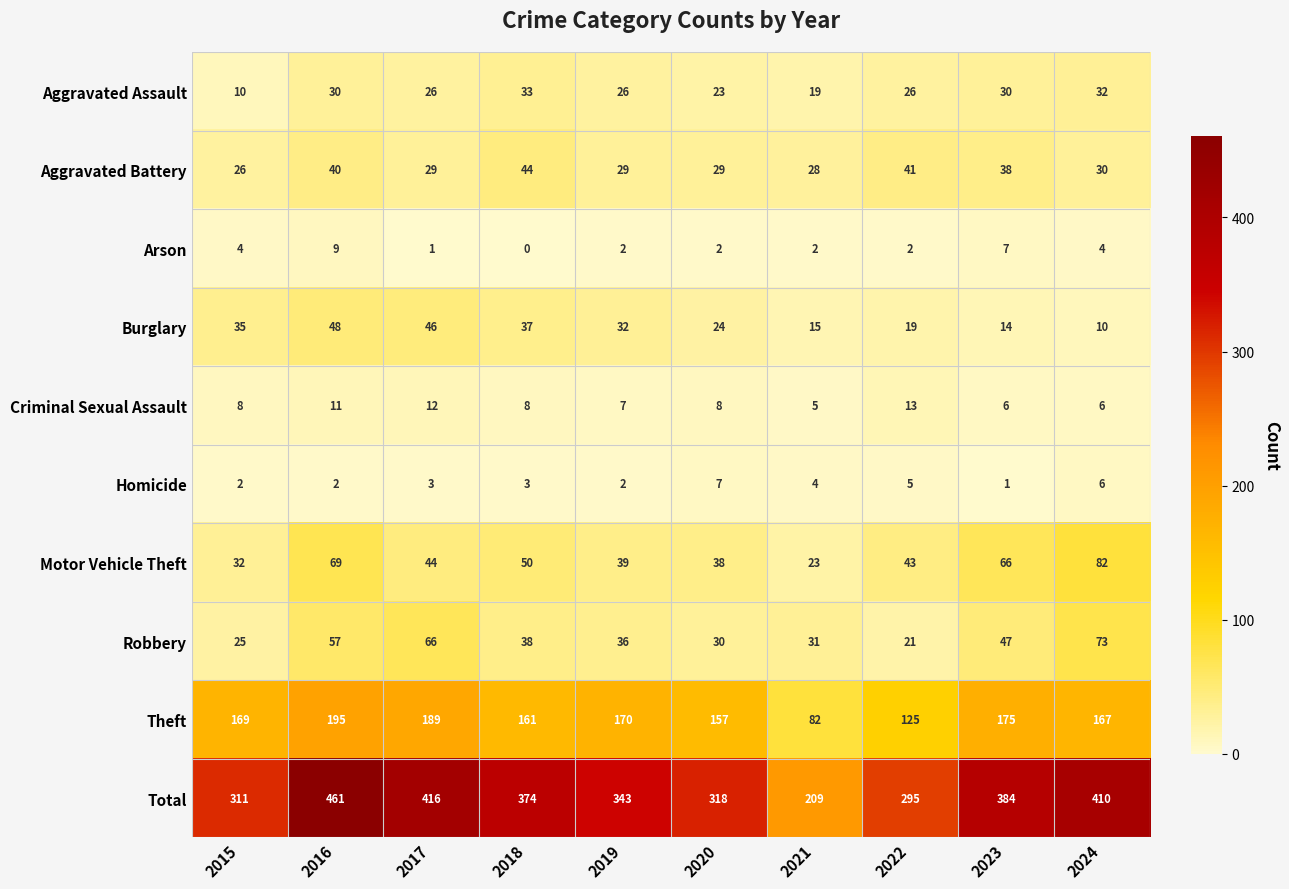

Which series has the widest spread of values?

Total